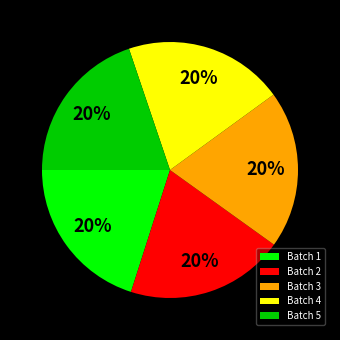

True or false: Batch 5 accounts for 32% of the total.

False